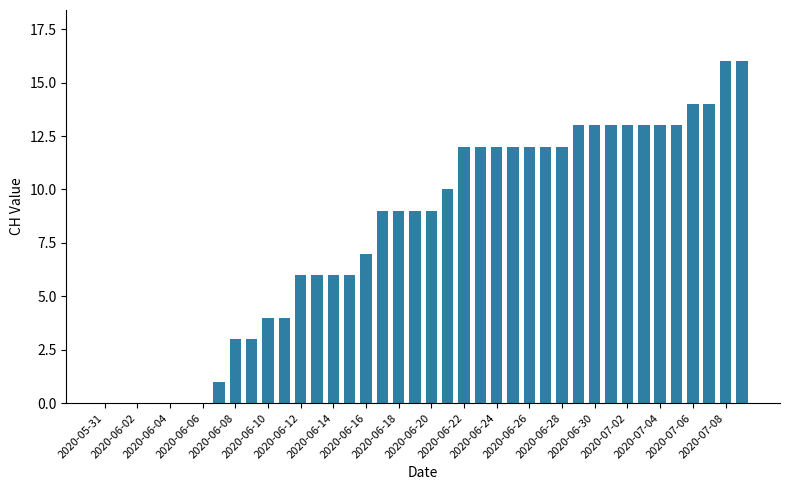

How many categories are shown in the chart?

40